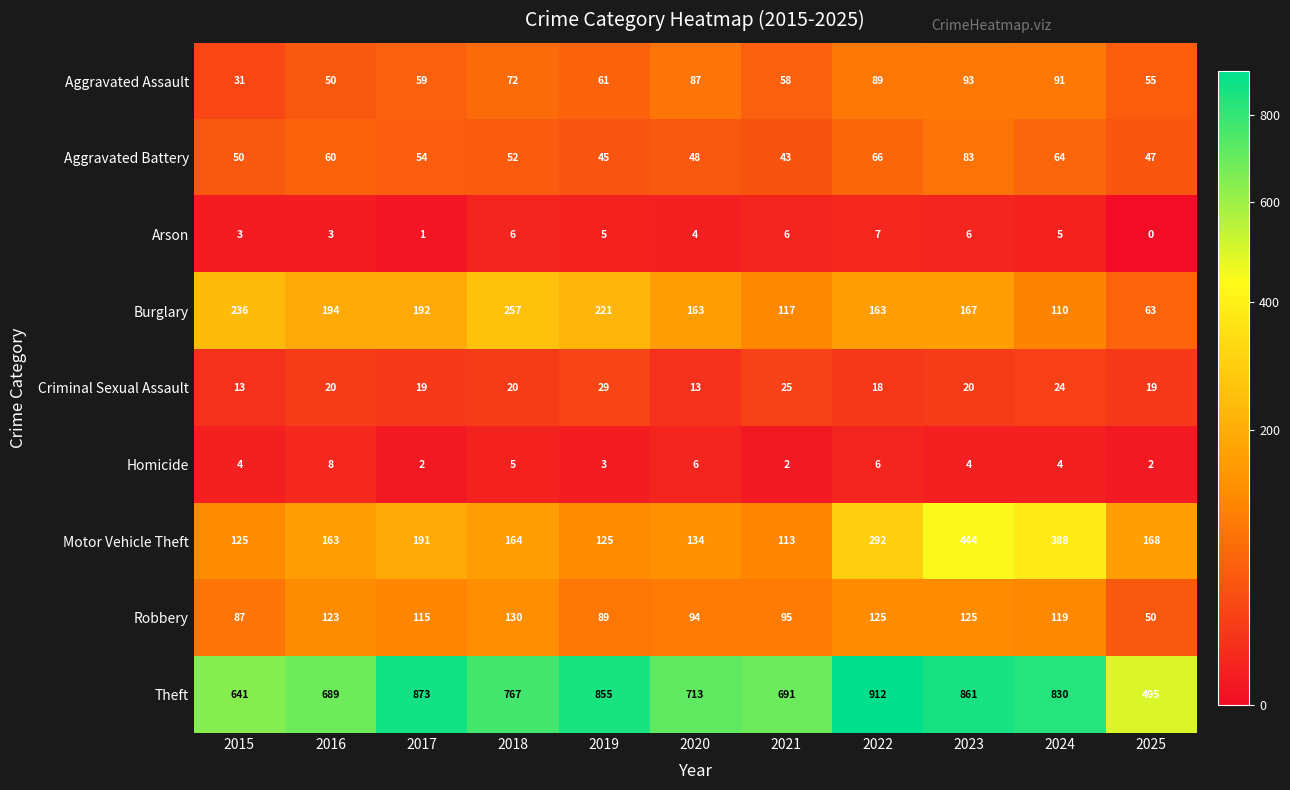

What is the difference between the maximum and minimum values in the Motor Vehicle Theft series?

331